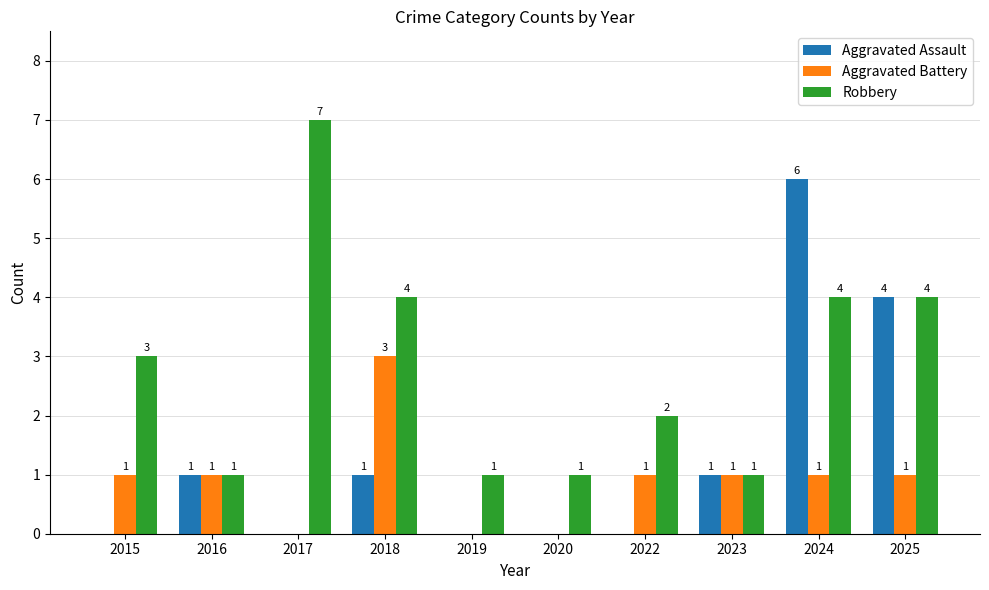

Which series has the largest total across all categories?

Robbery